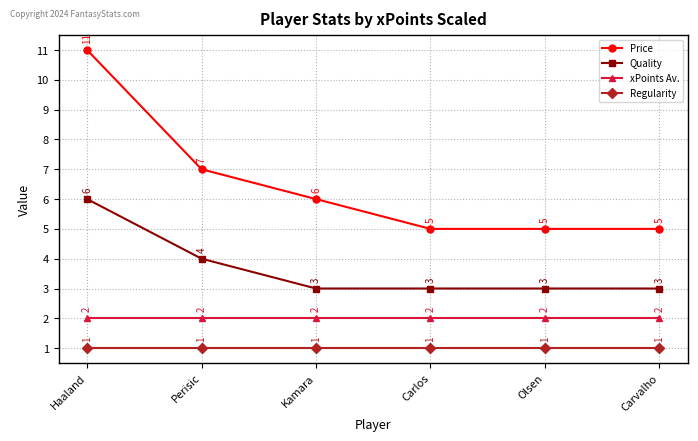

What is the label of the 6th point from the left?

Carvalho